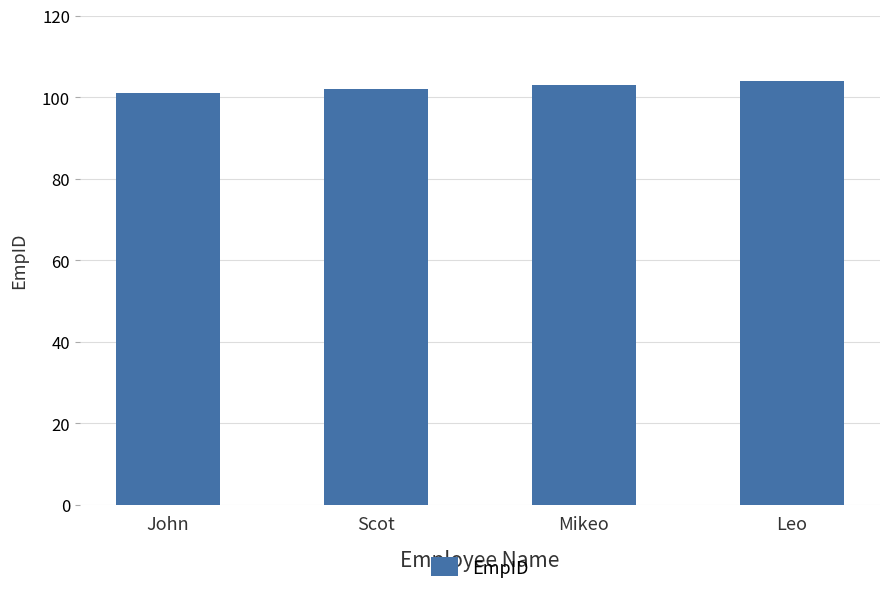

What value does the data have at Mikeo?

103